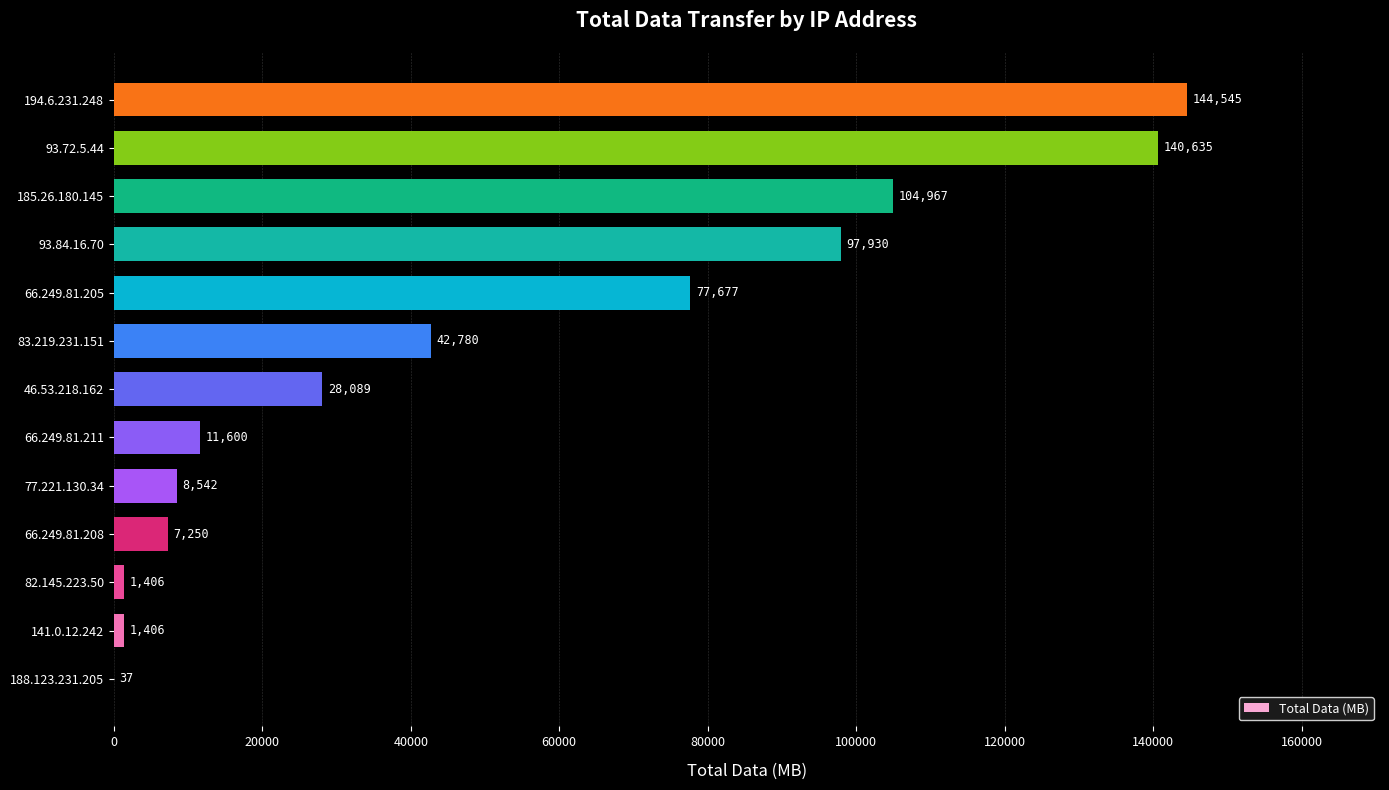

Reading bottom to top, transcribe all the data shown in this chart.

188.123.231.205=37	141.0.12.242=1406	82.145.223.50=1406	66.249.81.208=7250	77.221.130.34=8542	66.249.81.211=11600	46.53.218.162=28089	83.219.231.151=42780	66.249.81.205=77677	93.84.16.70=97930	185.26.180.145=104967	93.72.5.44=140635	194.6.231.248=144545